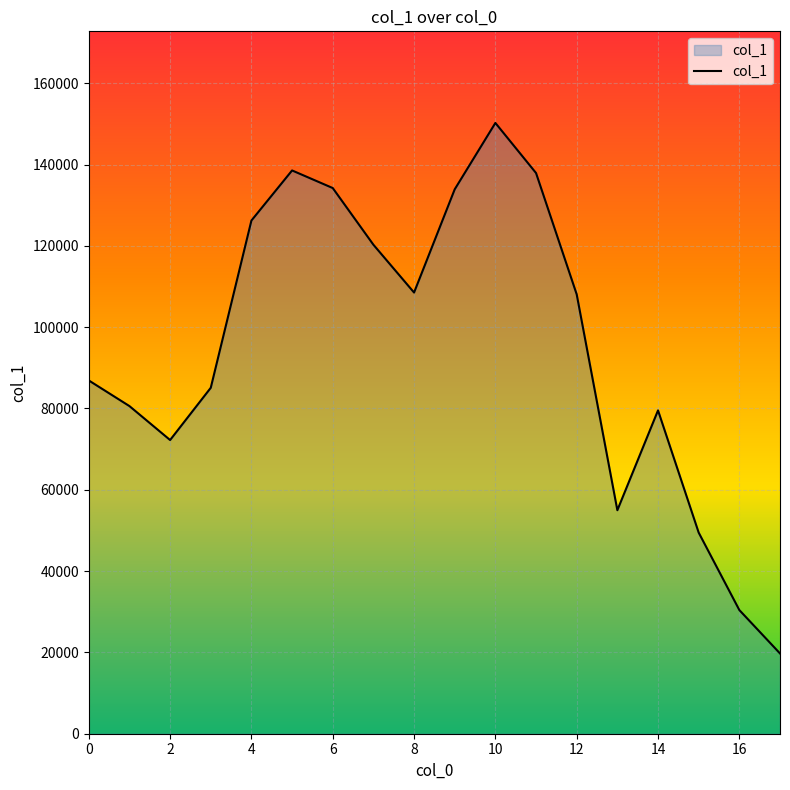

What is the difference between the maximum and minimum values?

130486